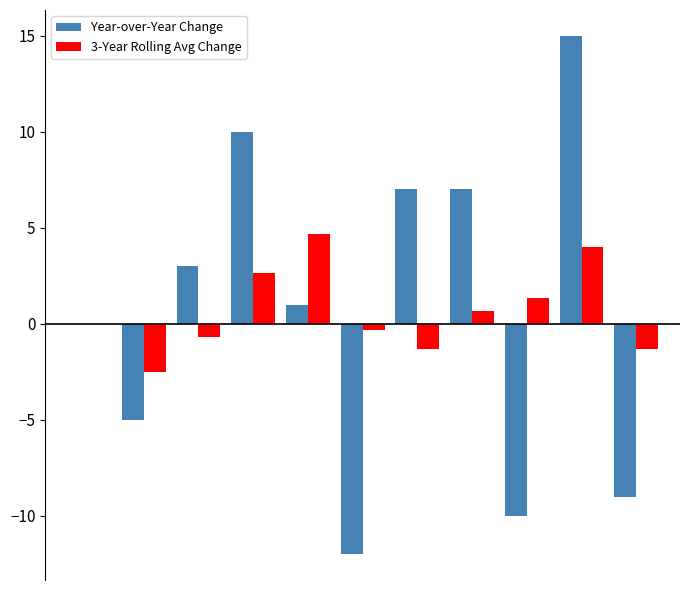

What is the sum of all 3-Year Rolling Avg Change values?

7.2